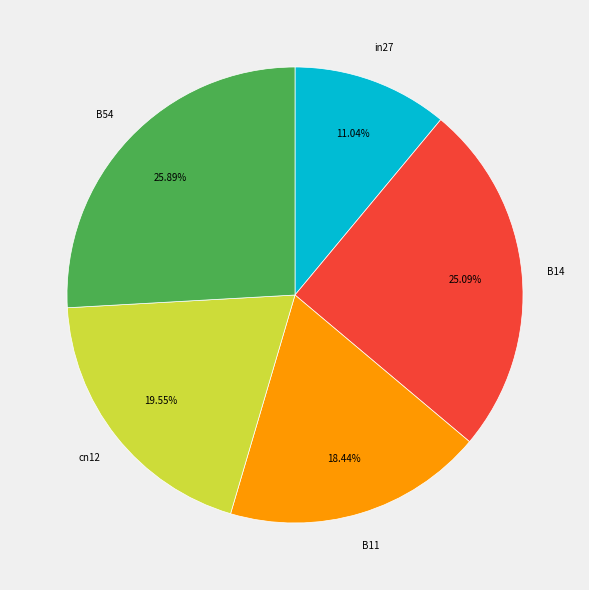

Rank the categories by value from lowest to highest.

in27, B11, cn12, B14, B54